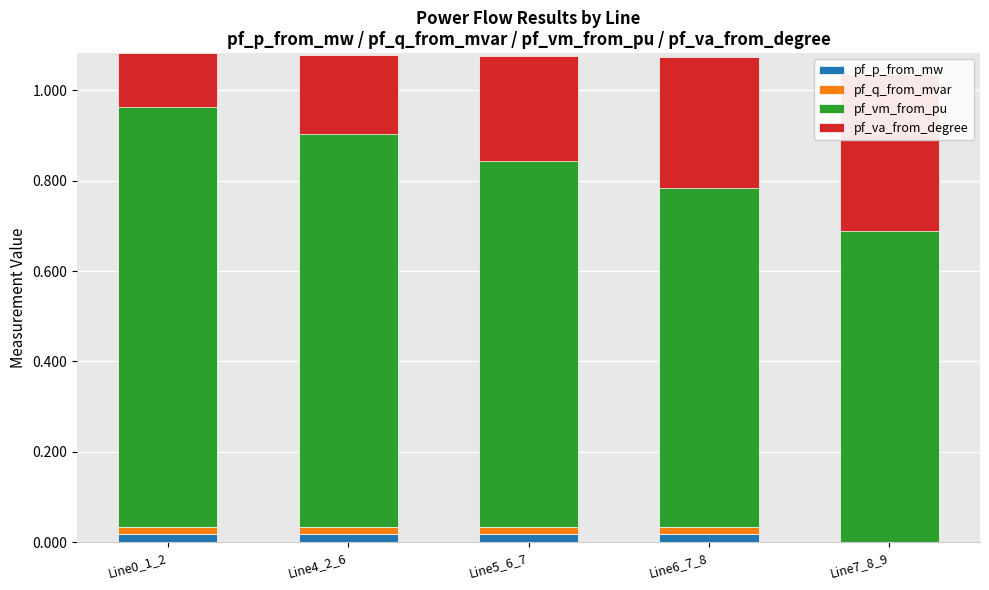

What is the label of the 2nd bar from the left?

Line4_2_6